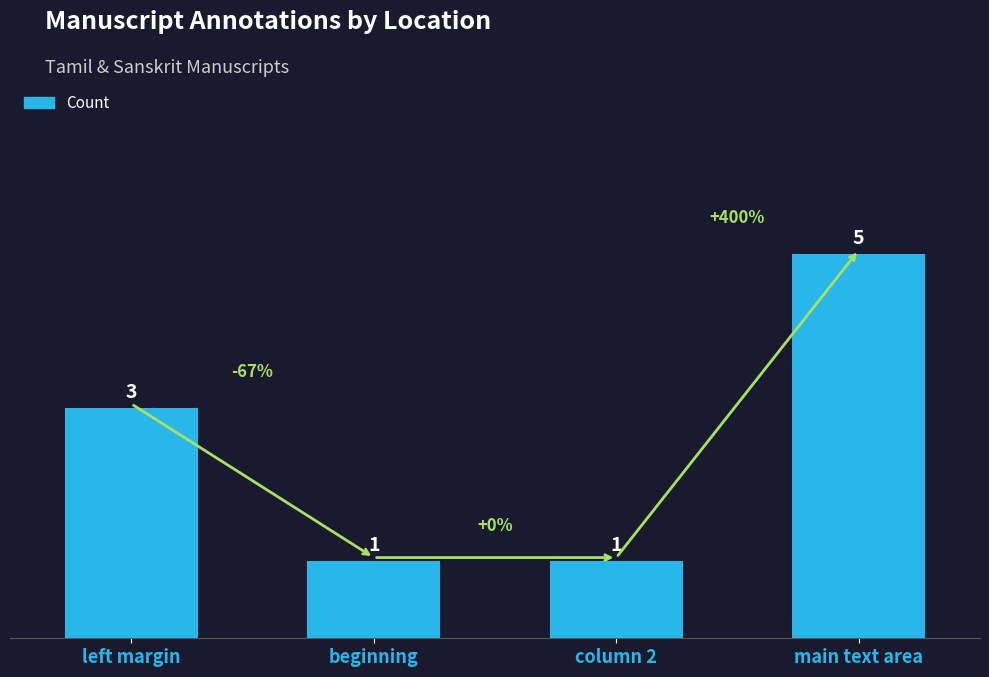

What value does the data have at main text area?

5